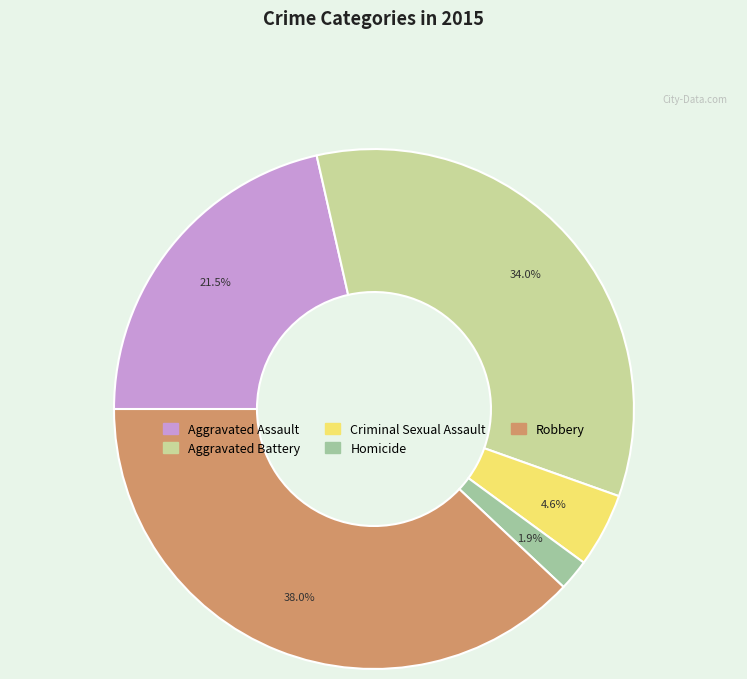

Which has a higher value, Aggravated Assault or Criminal Sexual Assault?

Aggravated Assault